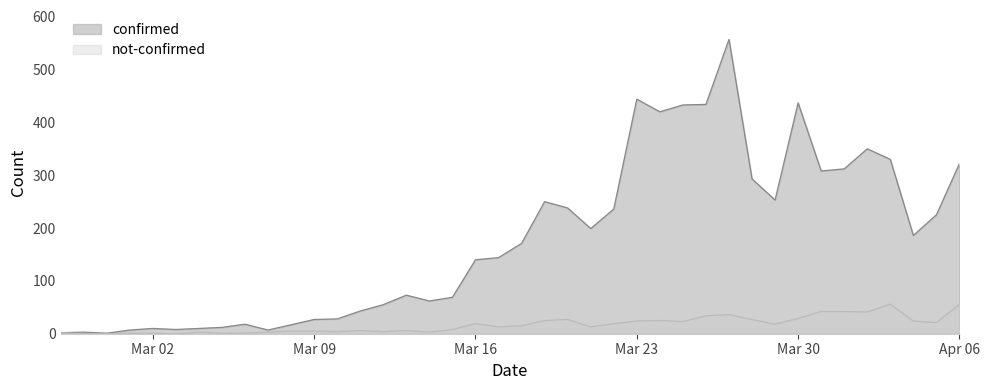

Reading left to right, transcribe all the data shown in this chart.

confirmed: 2	3	1	7	10	8	10	12	18	7	17	27	28	43	55	73	62	69	140	144	171	250	238	199	236	444	420	433	434	557	293	253	437	308	312	350	330	186	225	322
not-confirmed: 2	0	0	1	1	0	3	1	1	3	5	5	4	6	4	6	3	8	19	13	15	25	27	13	19	24	25	23	34	36	27	18	29	42	42	41	56	24	21	56